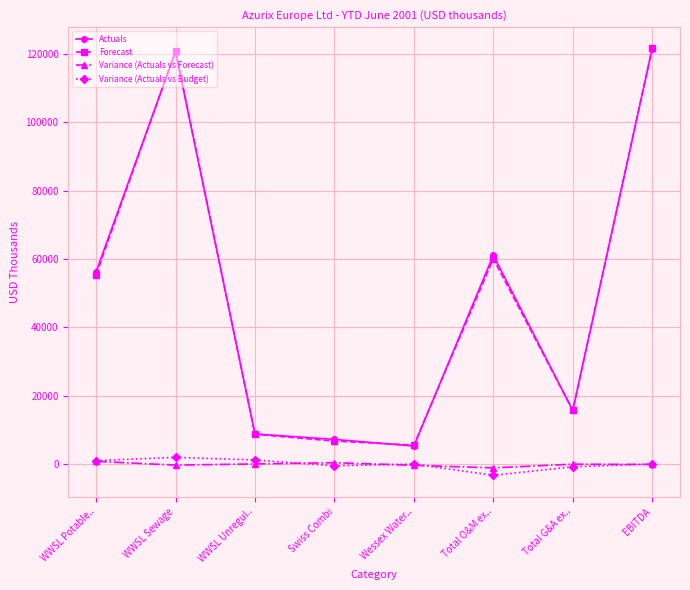

How many data points in Variance (Actuals vs Budget) are less than 110?

4